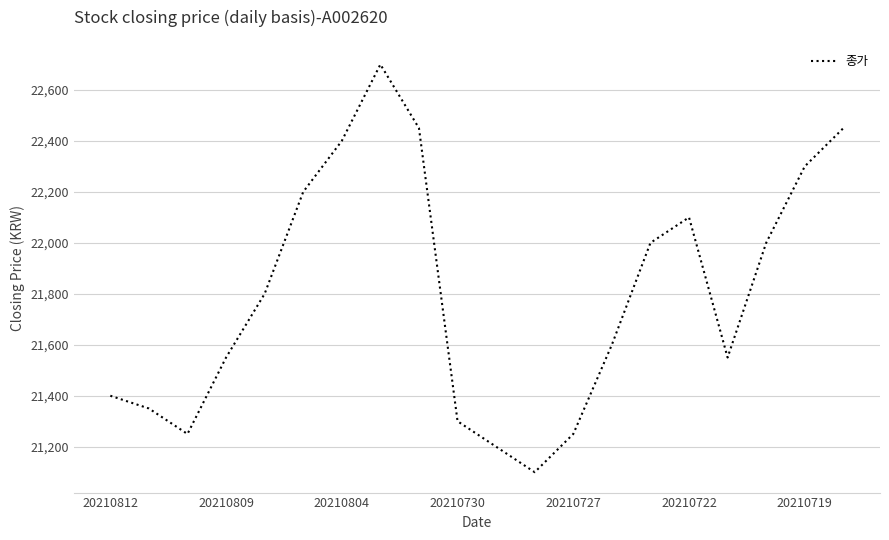

Reading left to right, transcribe all the data shown in this chart.

21400	21350	21250	21550	21800	22200	22400	22700	22450	21300	21200	21100	21250	21600	22000	22100	21550	22000	22300	22450